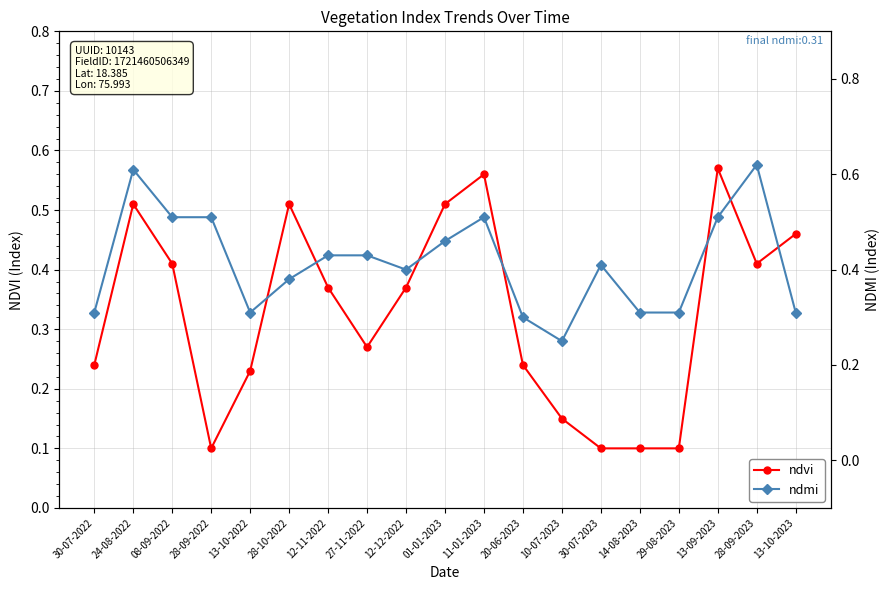

Rank the categories by ndvi value from highest to lowest.

13-09-2023, 11-01-2023, 24-08-2022, 28-10-2022, 01-01-2023, 13-10-2023, 08-09-2022, 28-09-2023, 12-11-2022, 12-12-2022, 27-11-2022, 30-07-2022, 20-06-2023, 13-10-2022, 10-07-2023, 28-09-2022, 30-07-2023, 14-08-2023, 29-08-2023